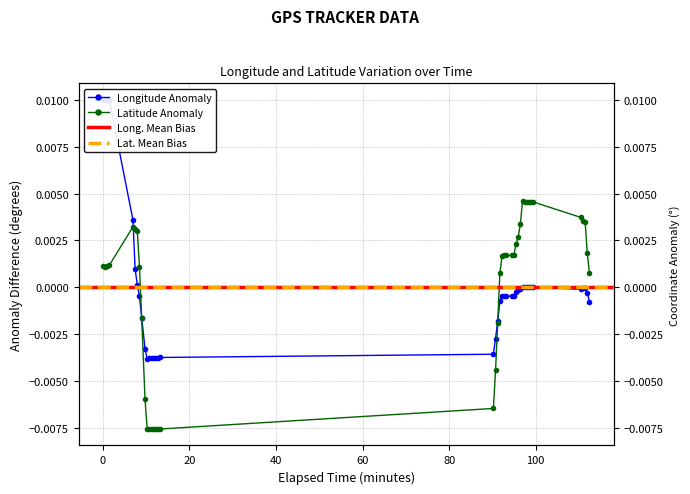

True or false: long and lat cross at least once.

True